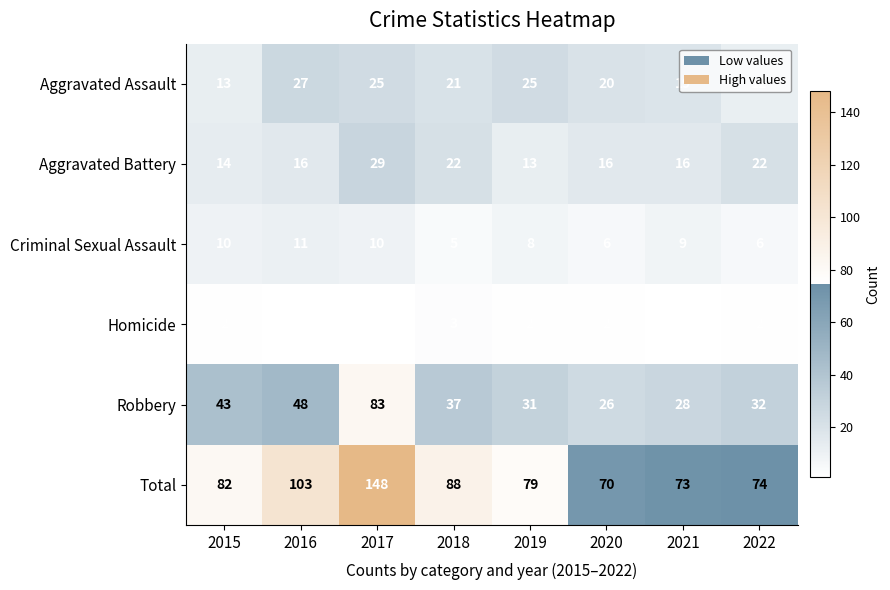

How many distinct data groups are displayed?

6